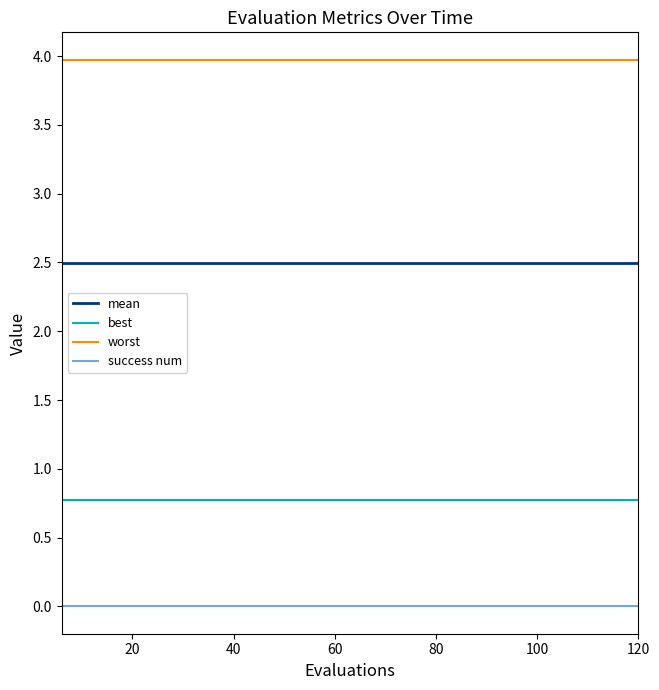

True or false: success num and best cross at least once.

False